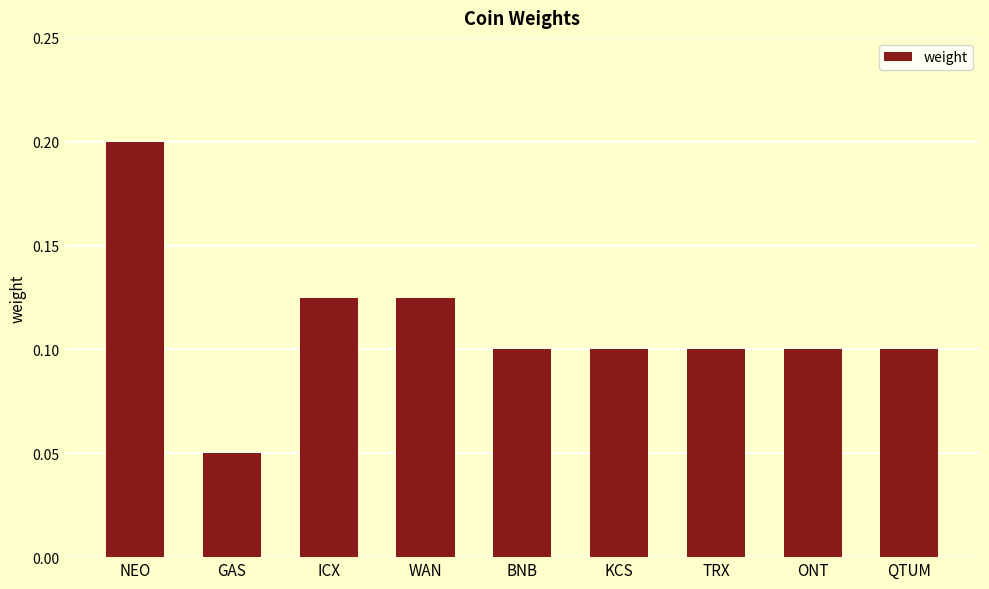

What is the sum of all values?

1.0